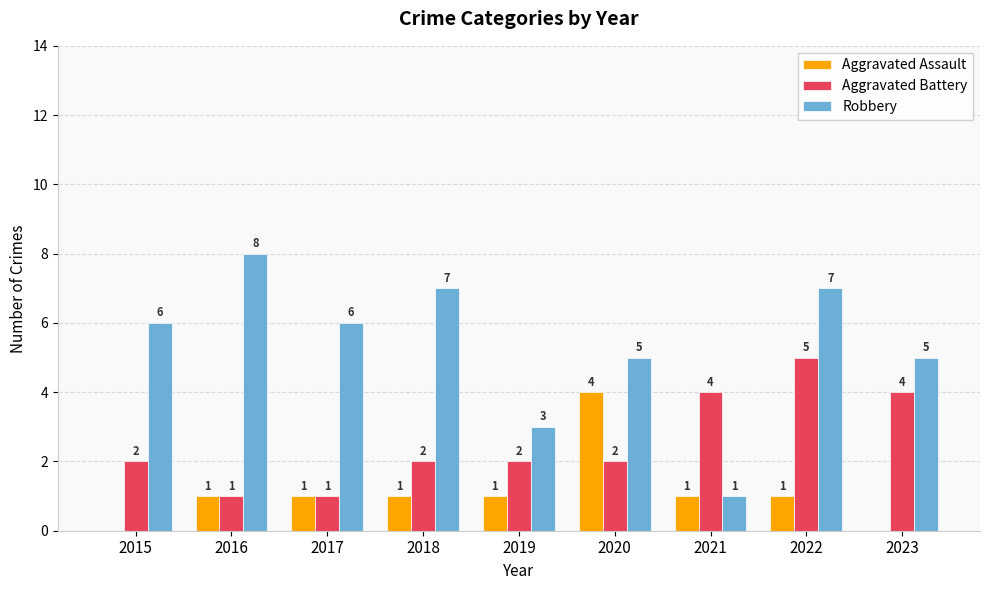

Where is Robbery nearest to the value 4?

2019